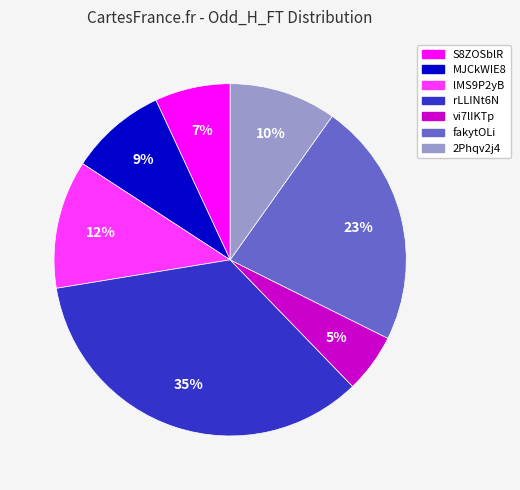

Between lMS9P2yB and fakytOLi, which is larger?

fakytOLi